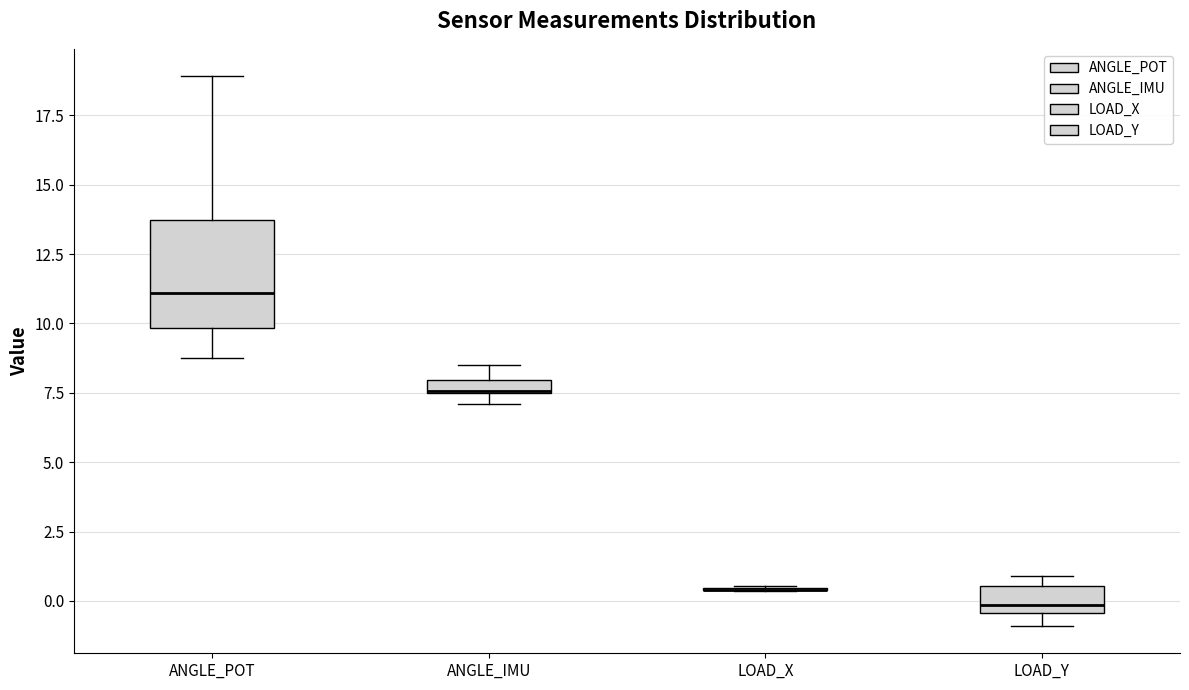

Where is the lower edge of the box for ANGLE_POT on the y-axis? The values are not printed on the chart, so give them approximately, as read against the axis.

10.0